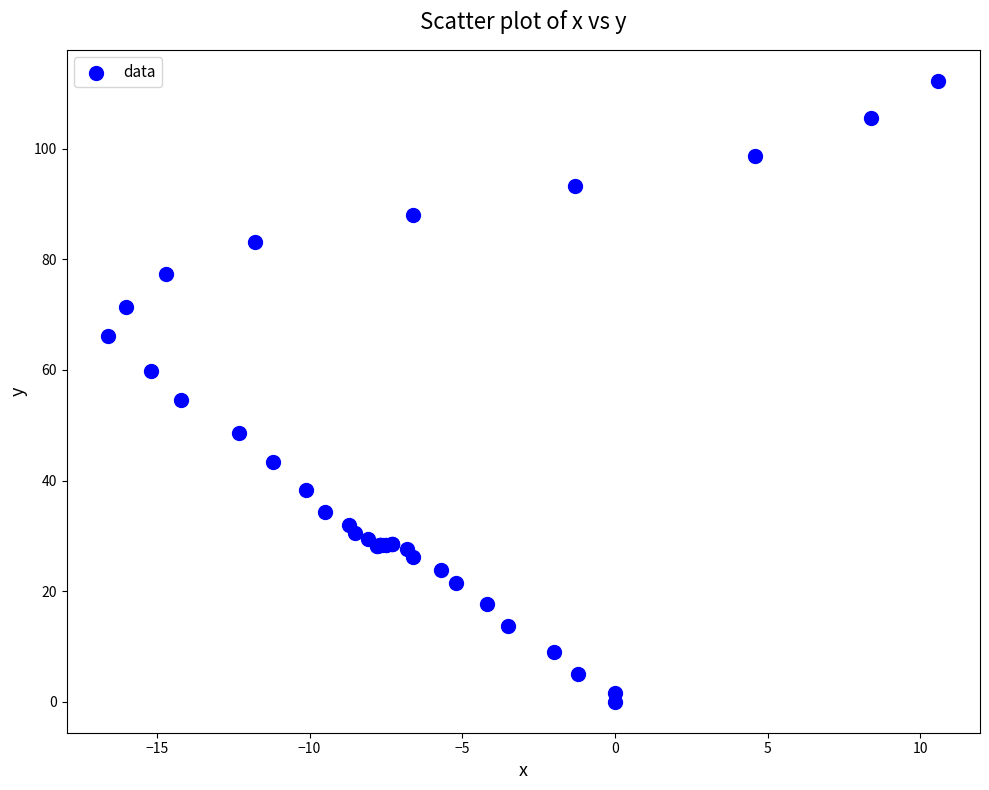

What Y value in the scatter plot is closest to 56?

54.5